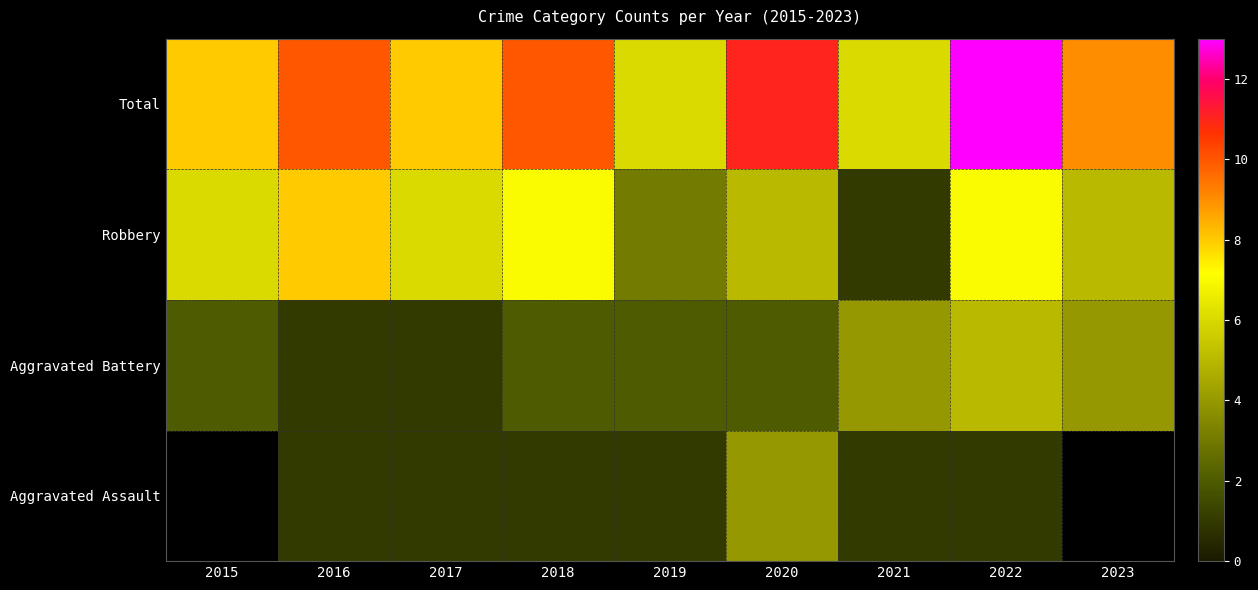

The Aggravated Assault series shows 1.6 at 2017. True or false?

False